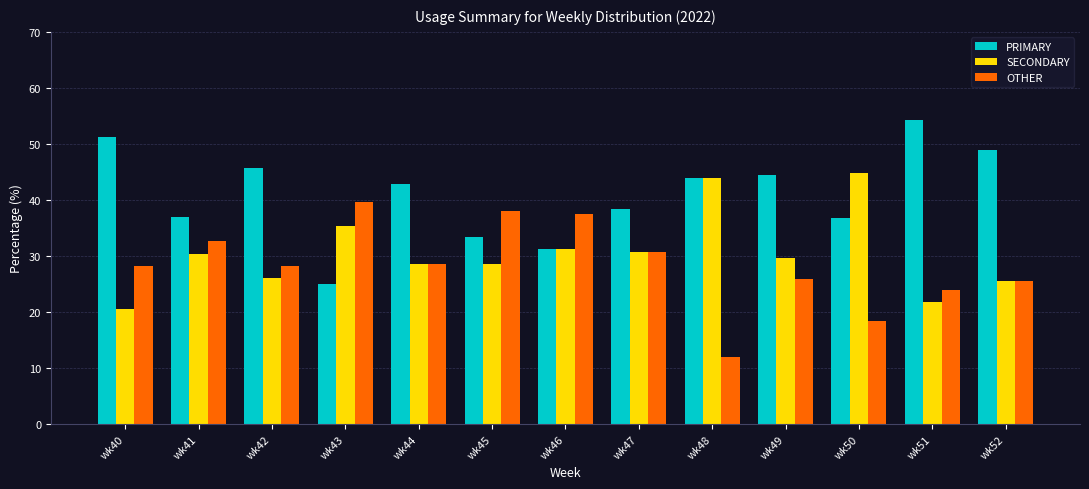

At which label does SECONDARY reach its peak?

wk50